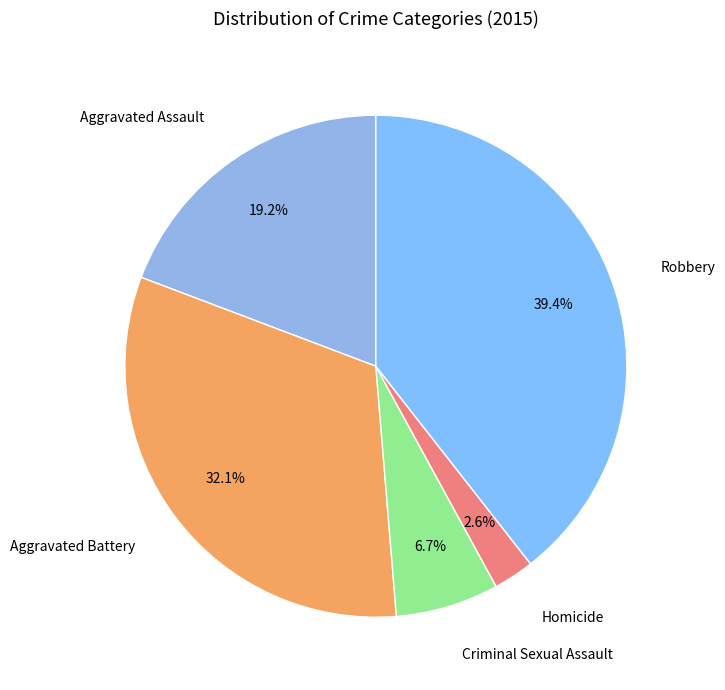

How many slices are in this pie chart?

5